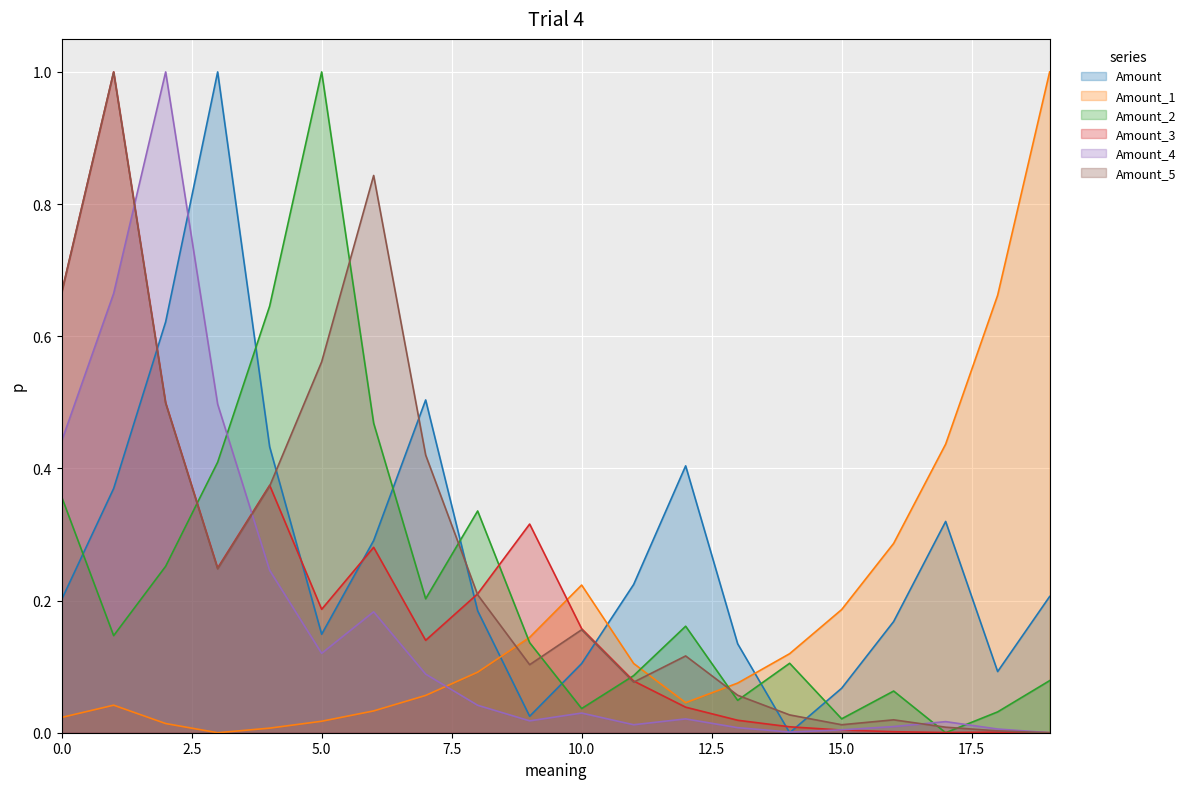

Which label corresponds to the largest value in the chart?

3